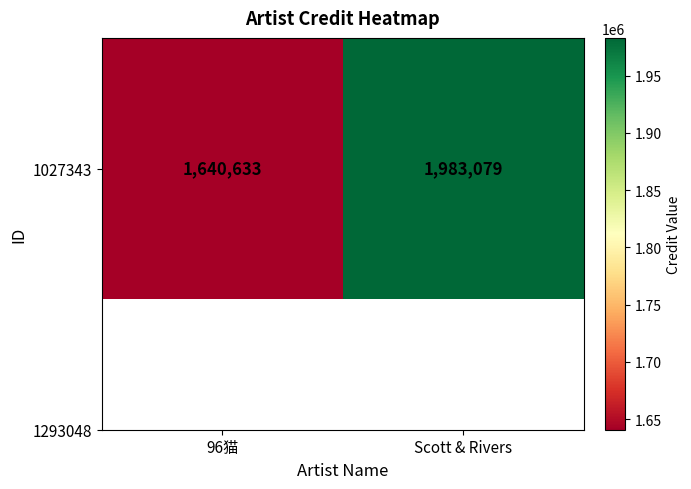

What value does the data have at 96猫, to the nearest 100?

1640600